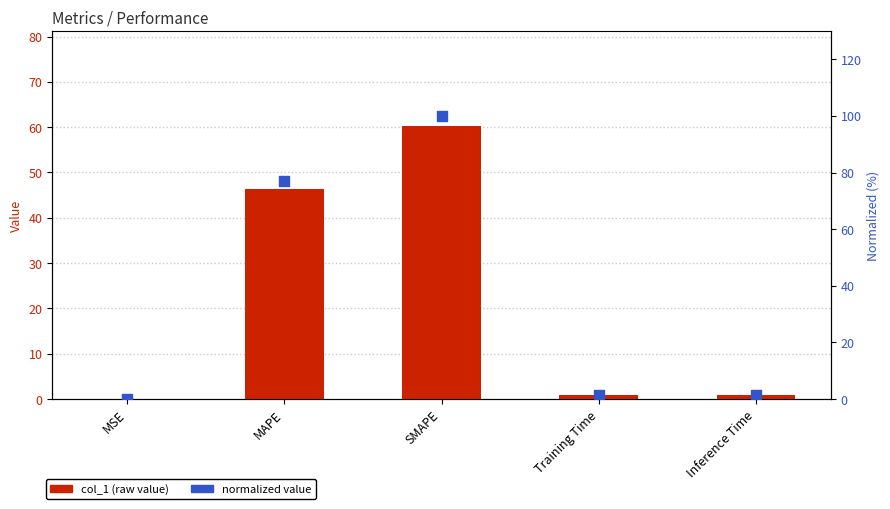

Which series reaches the minimum Y coordinate?

col_1